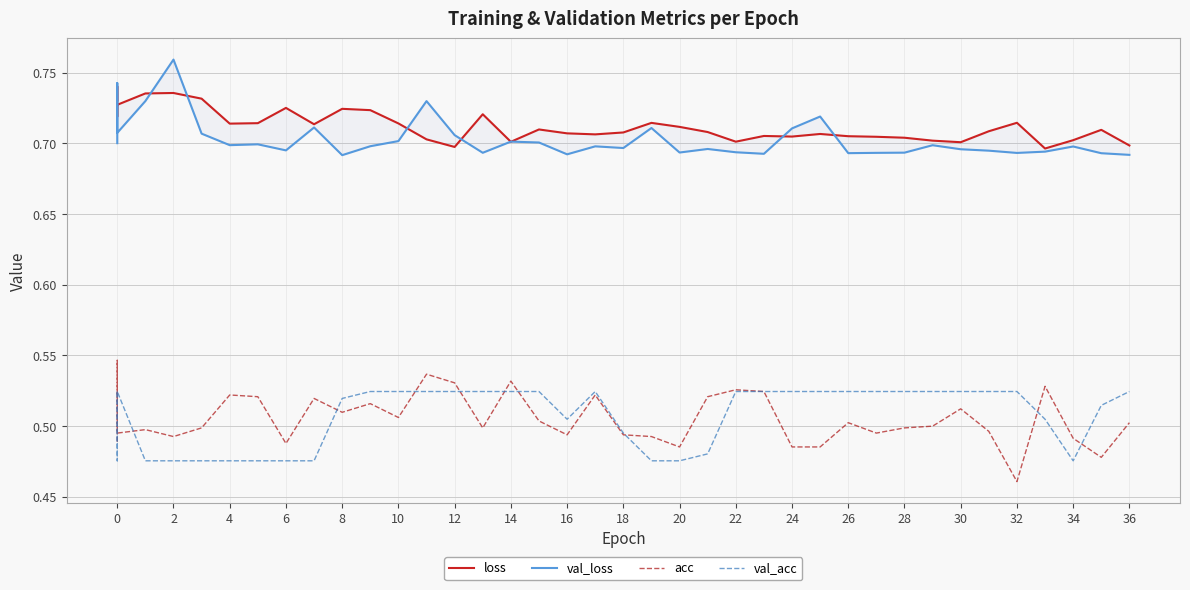

At which category does acc reach its first local valley?

6